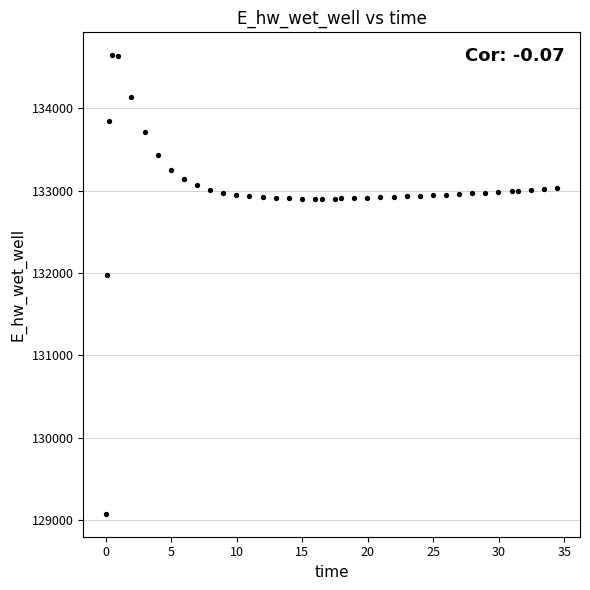

What Y value in the scatter plot is closest to 131859?

131980.5